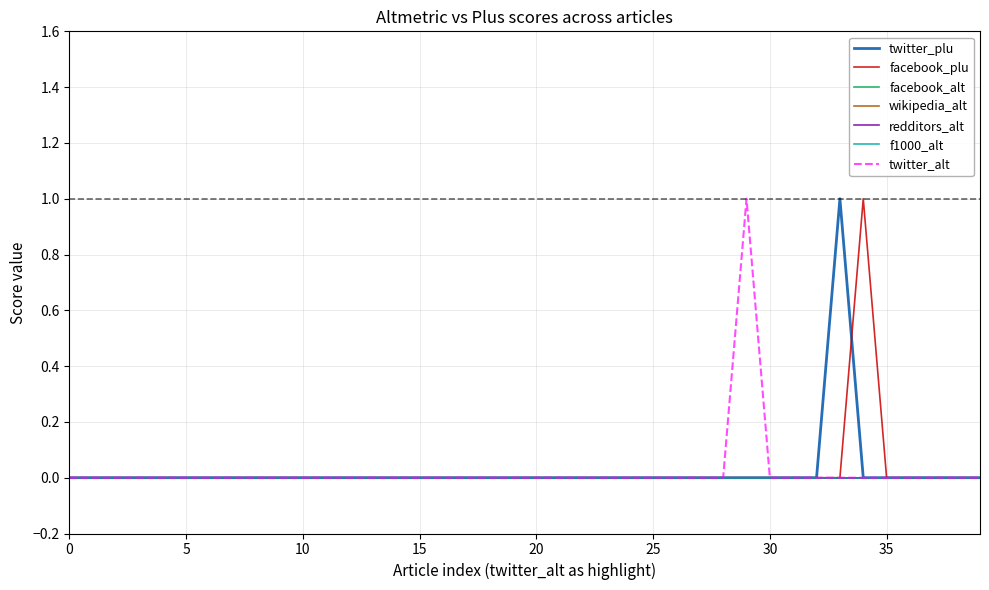

Is this an area chart (filled region under the line)?

No